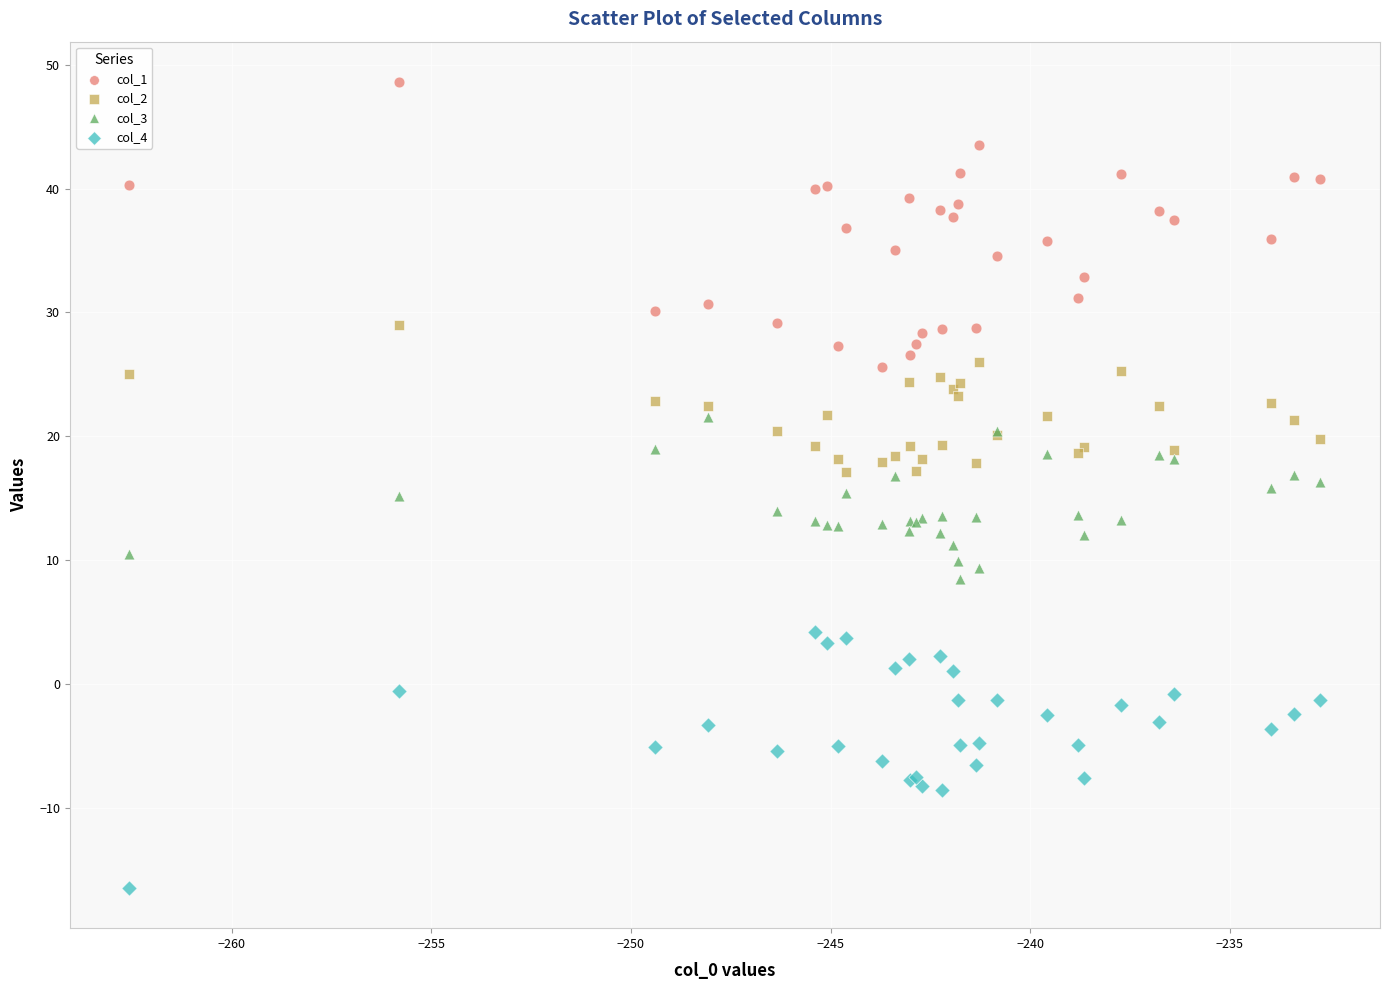

What is the X range (max minus min) for the scatter plot?

29.8